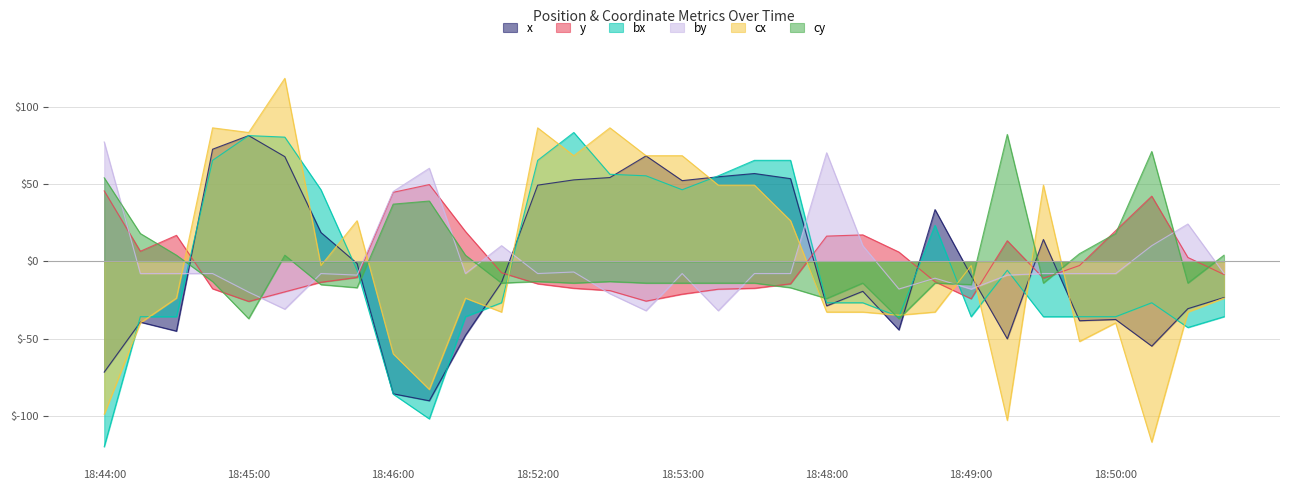

What is the spread (max minus min) of values at 18:53:30?

82.6